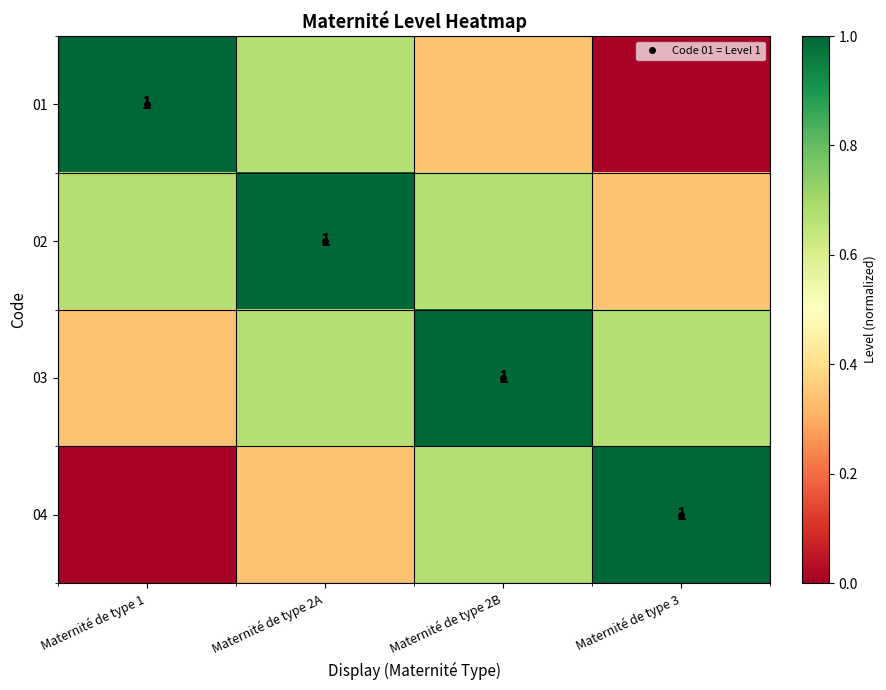

How many distinct data groups are displayed?

4